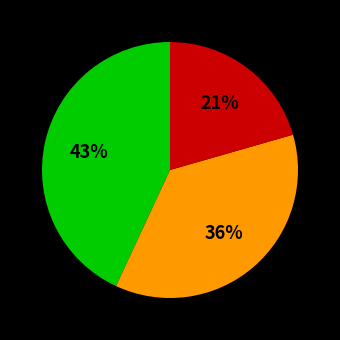

Does any single category account for the majority?

No